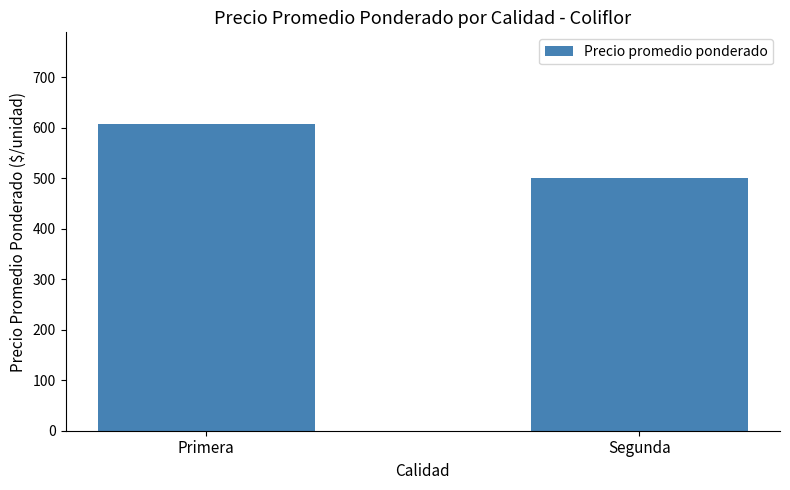

What is the greatest value displayed?

607